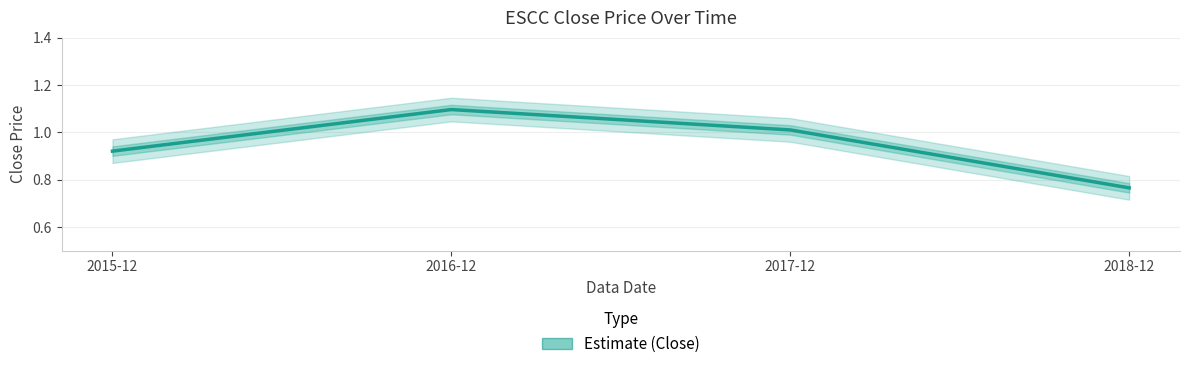

Reading left to right, list all the values displayed in this chart.

0.9	1.1	1.0	0.8